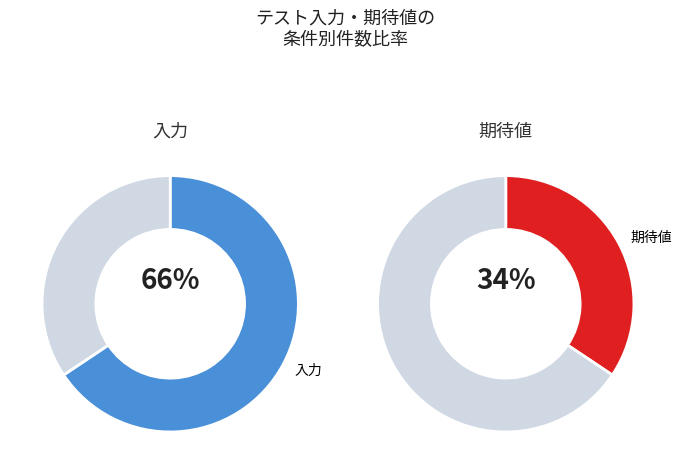

Is it true that 期待値 is 39% of the pie?

False